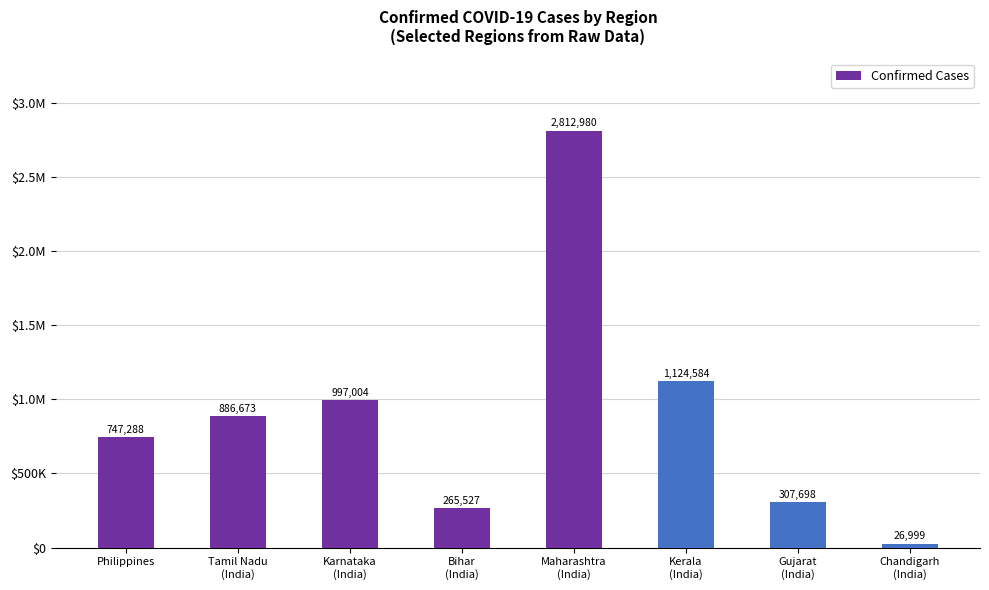

What is the difference between the values at Bihar
(India) and Gujarat
(India)?

42171